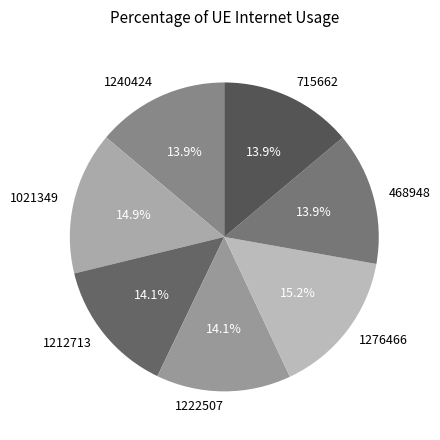

Combined, do 1021349 and 1222507 account for over 50%?

No